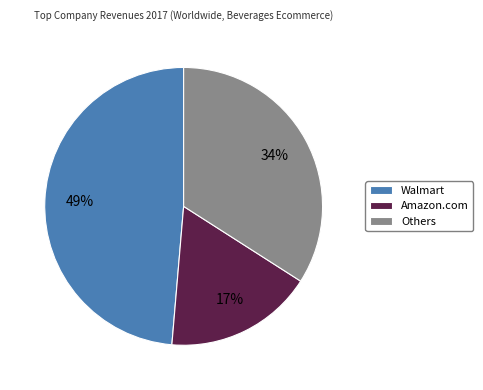

To the nearest percent, what portion does Others represent?

34%